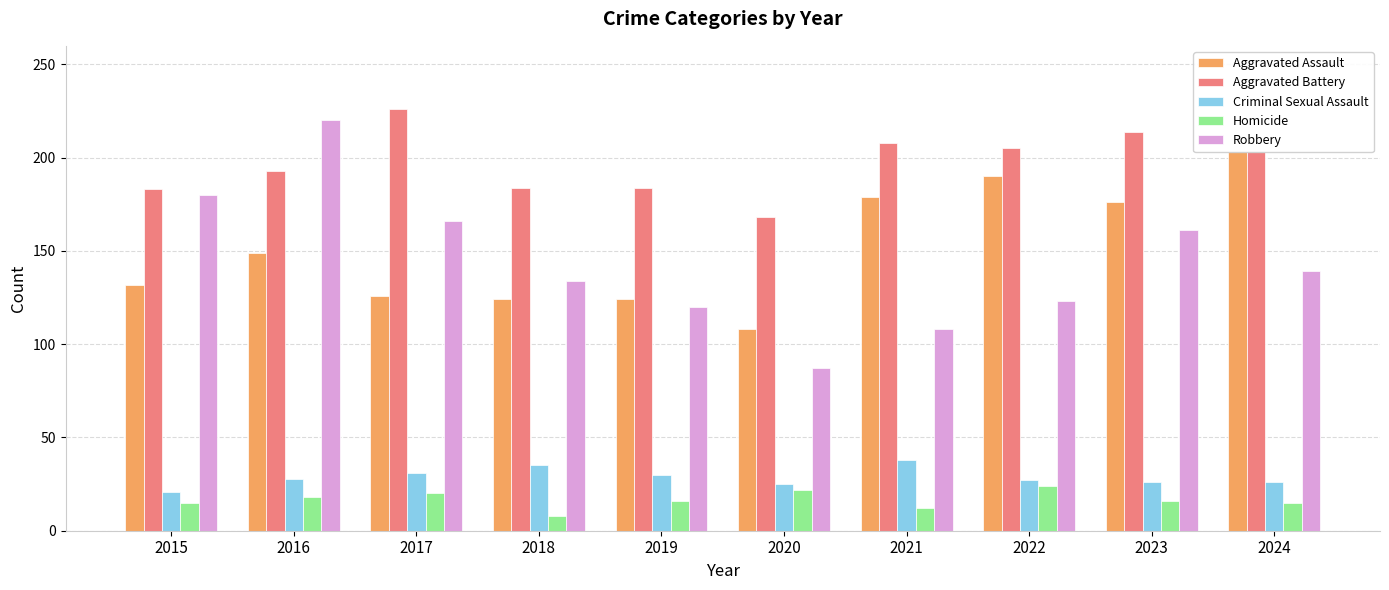

What is the difference between the second highest and second lowest values in the Criminal Sexual Assault series?

10